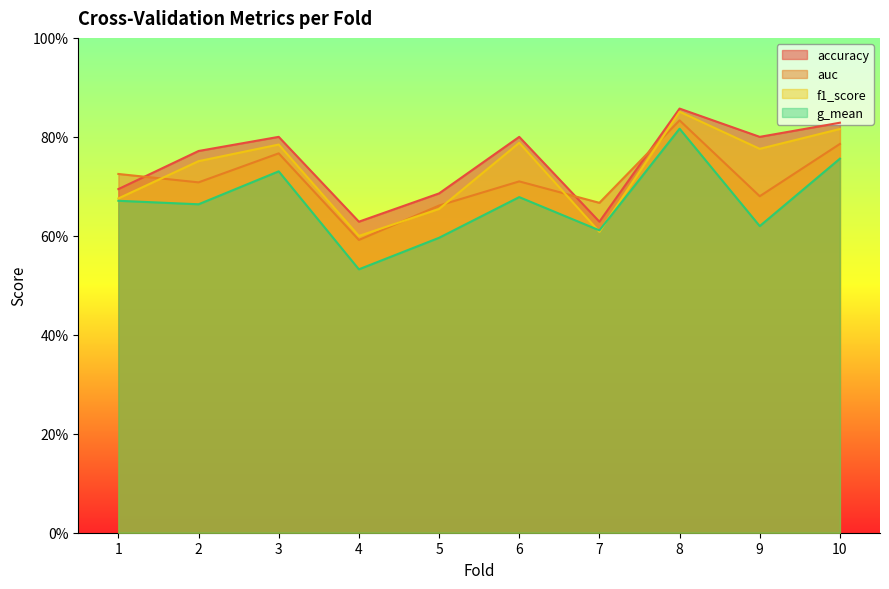

What are all the series names shown in the legend?

accuracy, auc, f1_score, g_mean